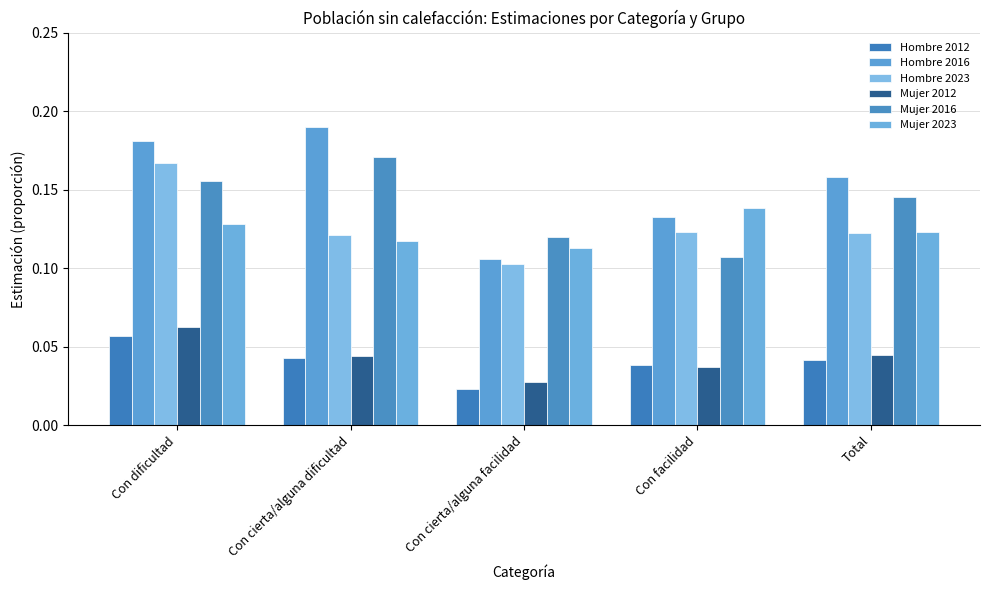

At which category is the sum across all series the highest?

Con dificultad